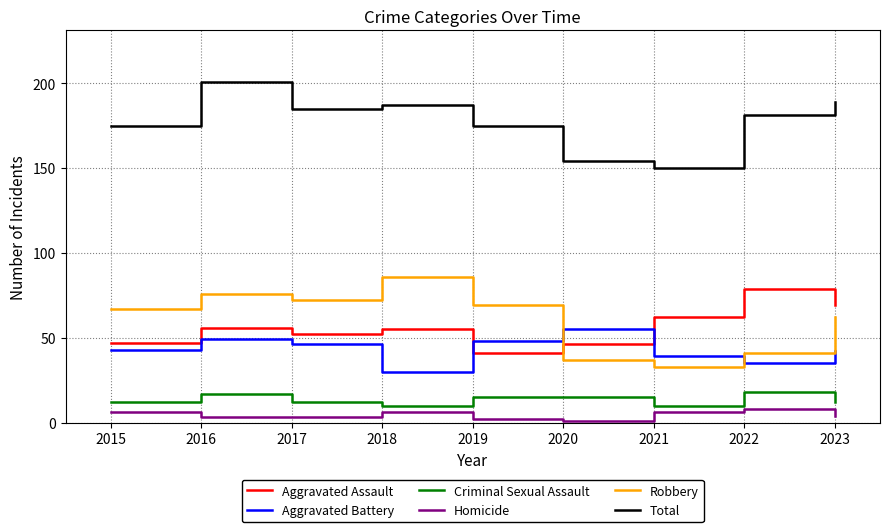

What is the sum of the Homicide values at 2016 and 2018?

9